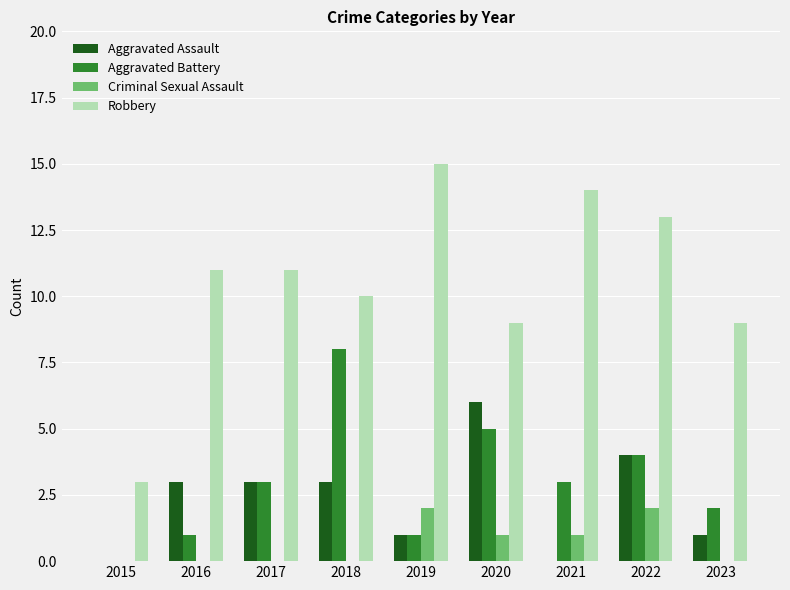

True or false: Robbery has a value of 20 at 2019.

False